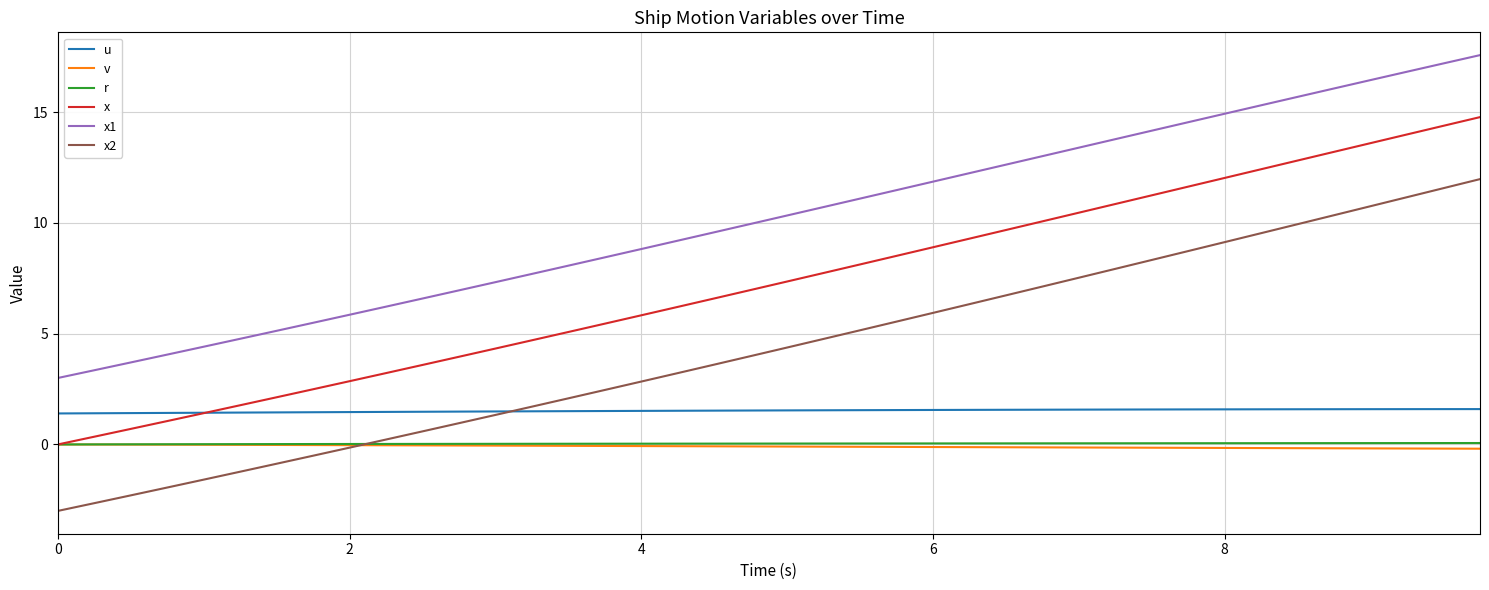

True or false: u and v intersect in this chart.

False